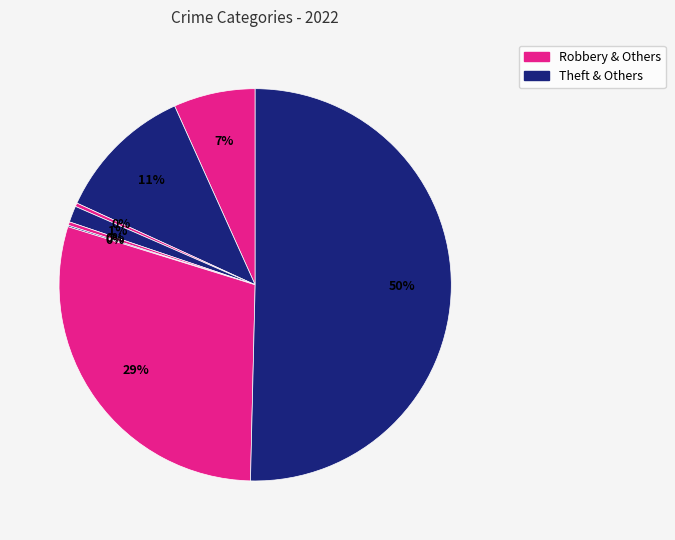

Which slice represents more than half of the pie?

Theft